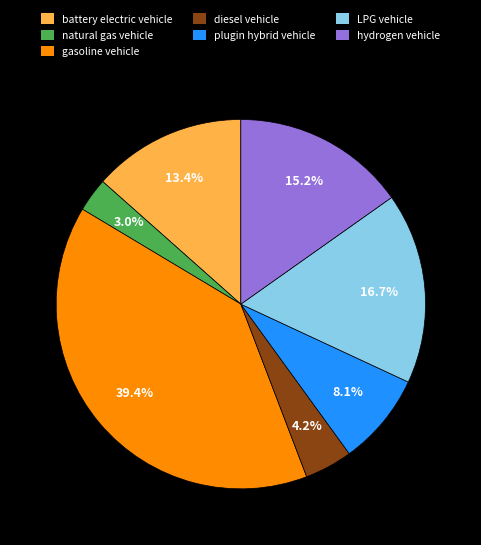

To the nearest percent, what is the difference between the plugin hybrid vehicle and natural gas vehicle slice percentages?

5%